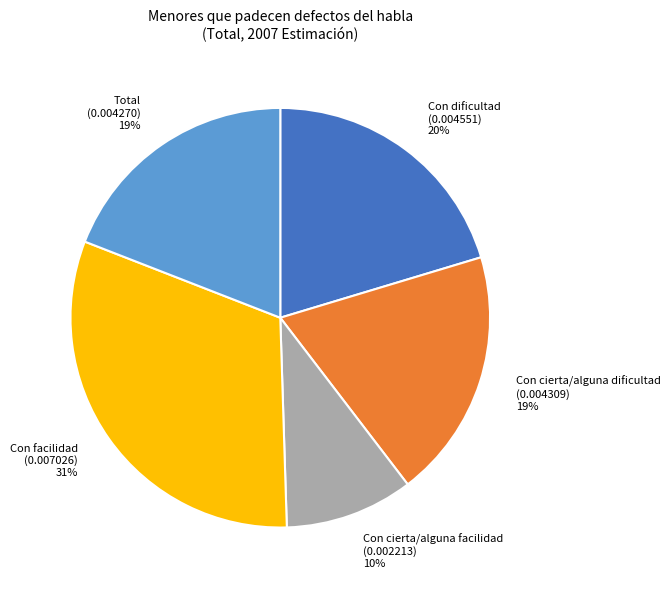

Does Con cierta/alguna dificultad represent more than half of the total?

No